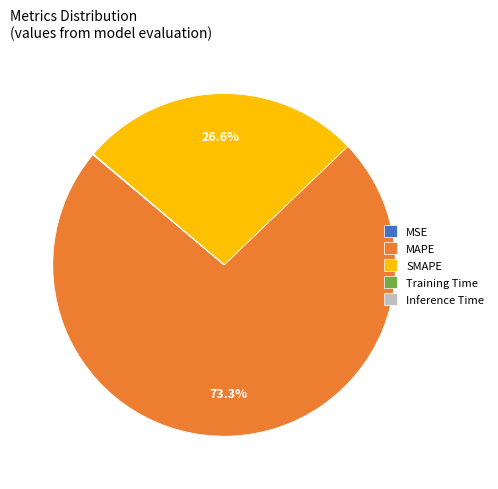

Which slice is the largest?

MAPE